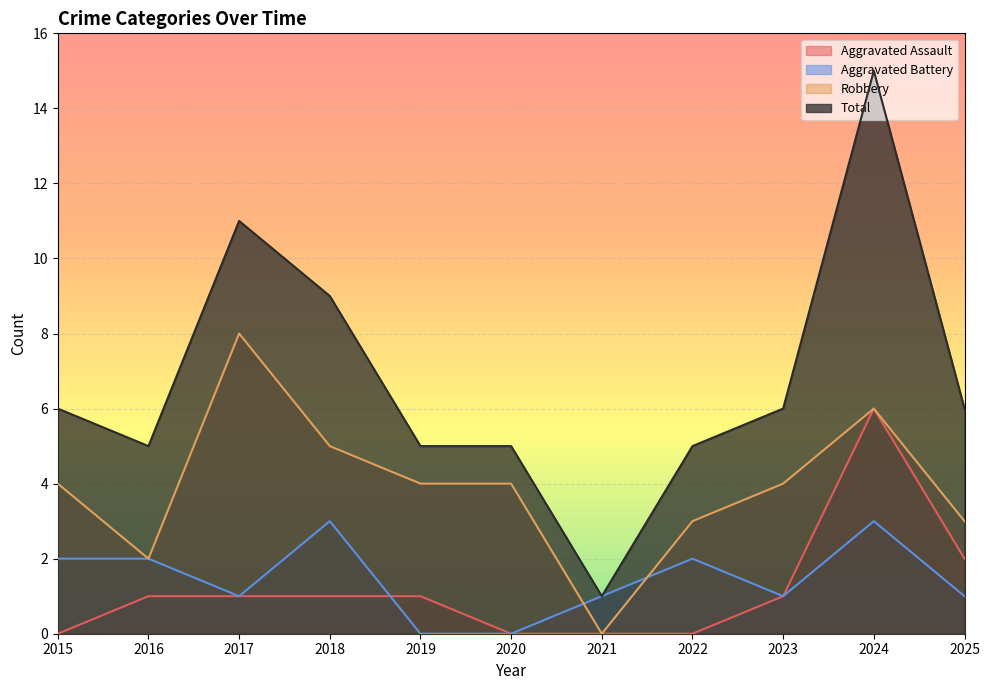

Is it true that Aggravated Battery equals 3 at 2015?

False